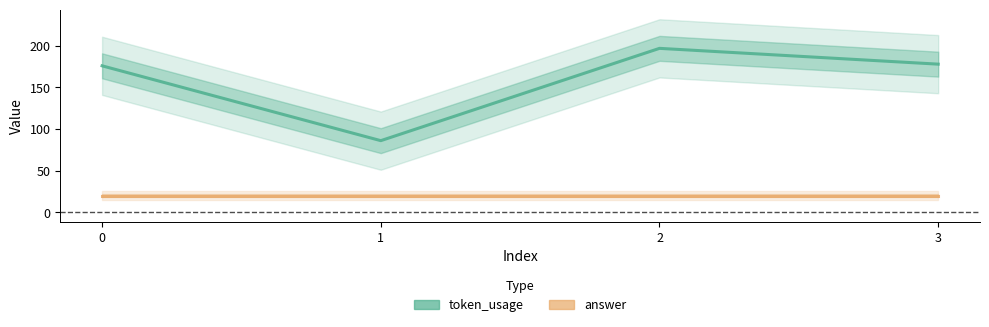

What is the smallest value displayed?

20